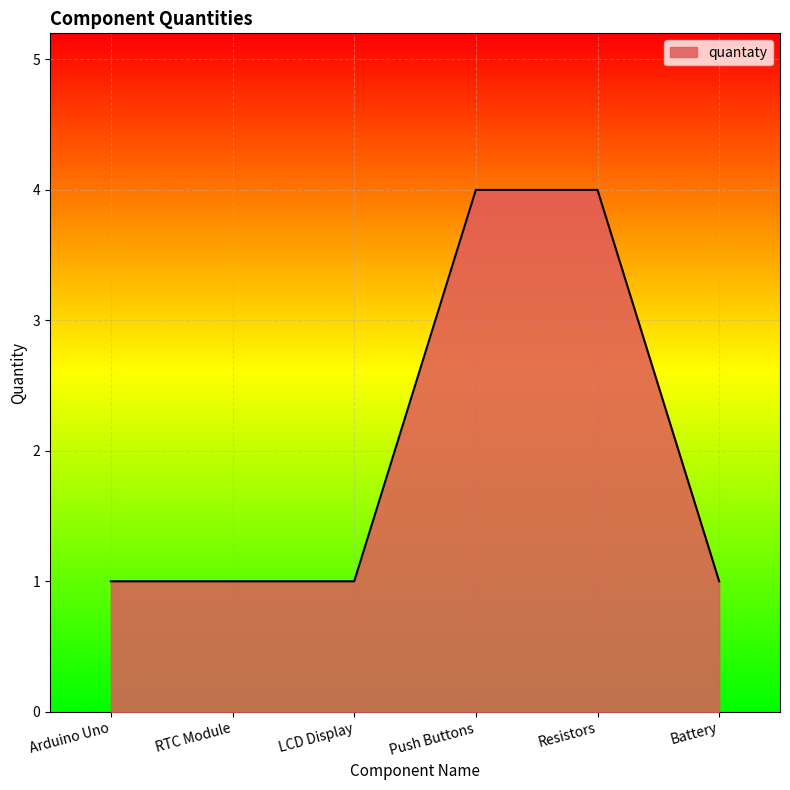

Read the value at Resistors.

4